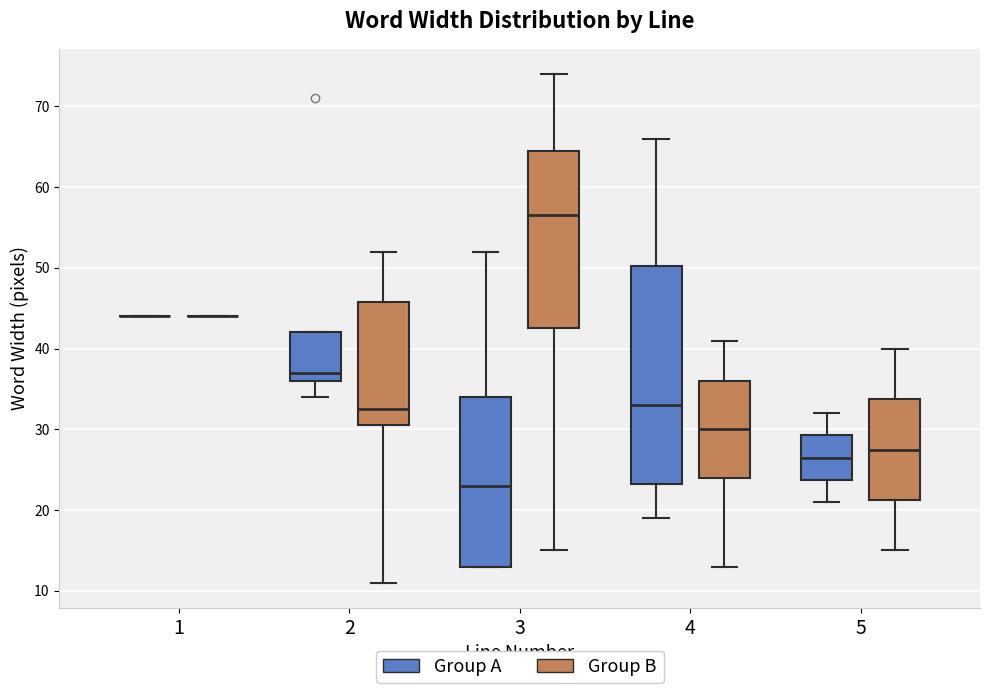

Comparing the boxes themselves (not the whiskers), which one is the tallest?

4 (Group A)